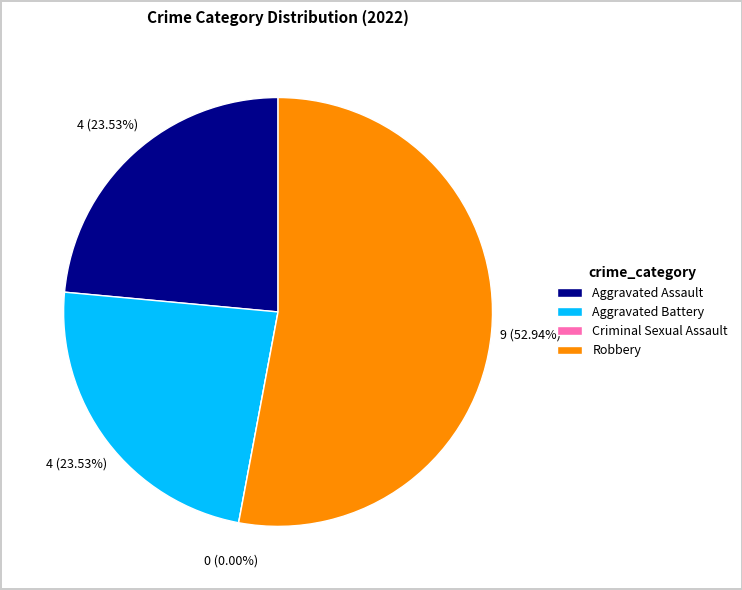

Between Aggravated Battery and Aggravated Assault, which is larger?

Aggravated Battery